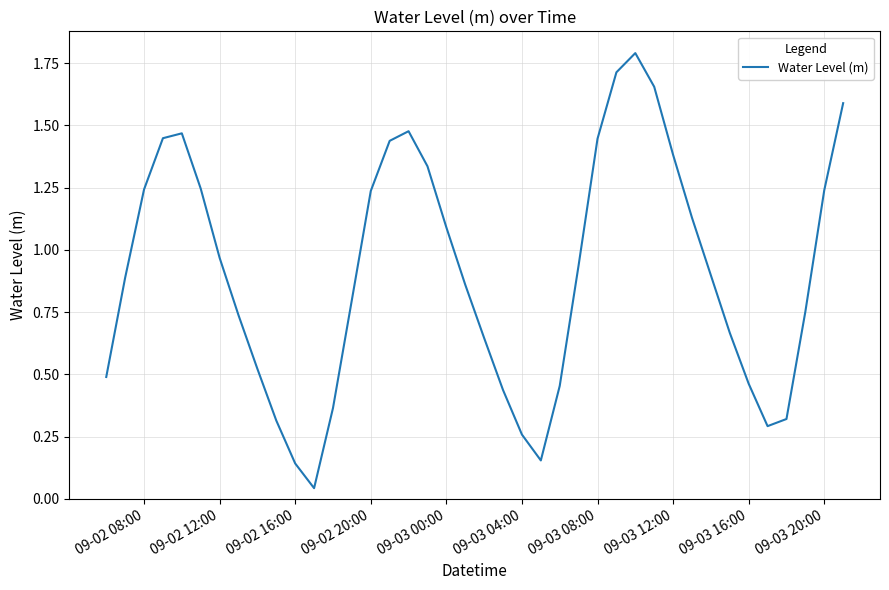

What is the maximum value shown in the chart?

1.8